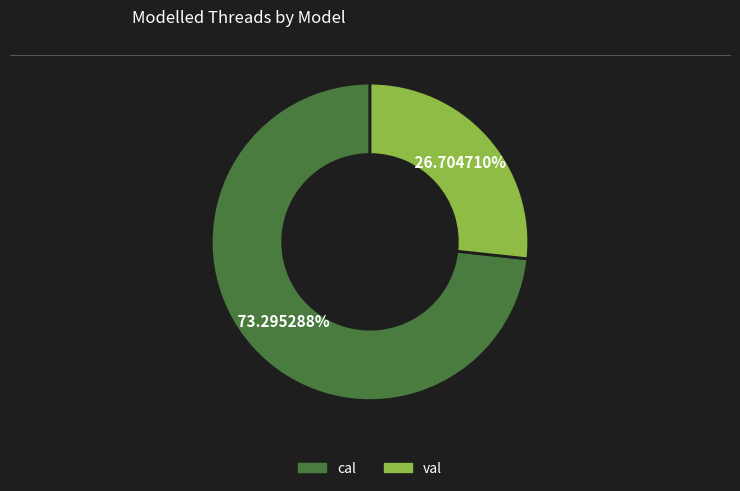

Which slice represents more than half of the pie?

cal